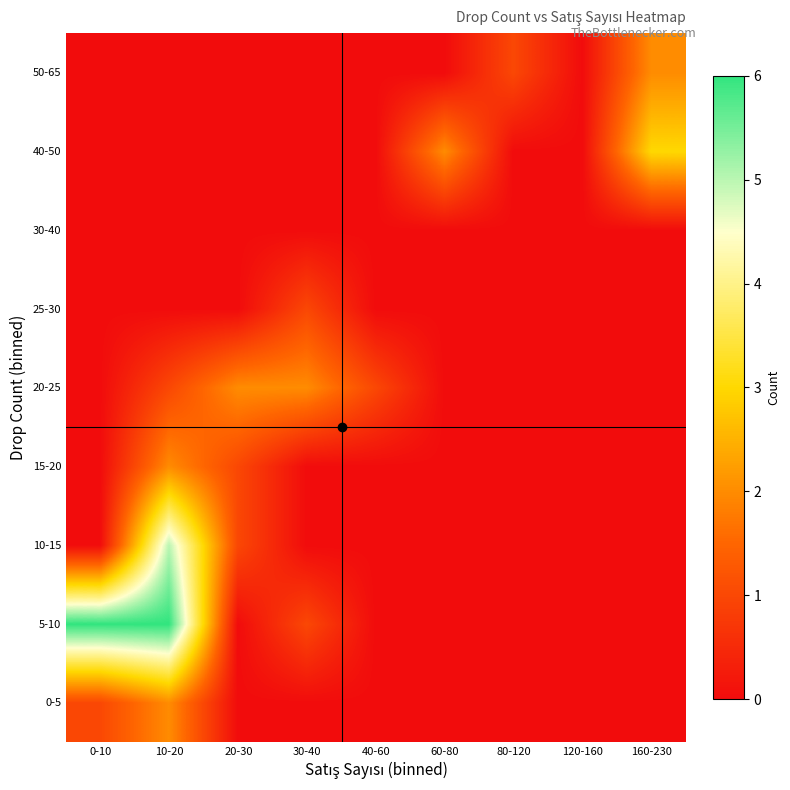

At which category is the sum across all series the highest?

10-20